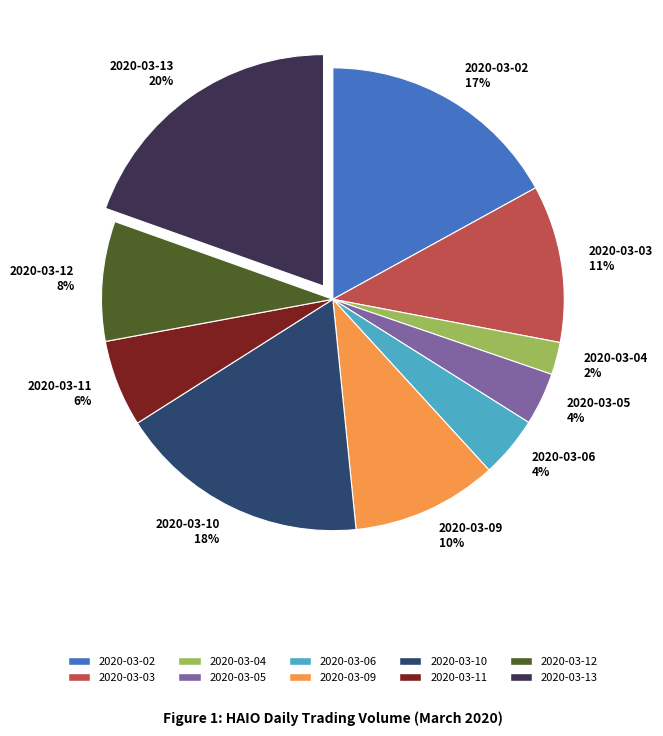

To the nearest percent, what portion does 2020-03-11 represent?

6%